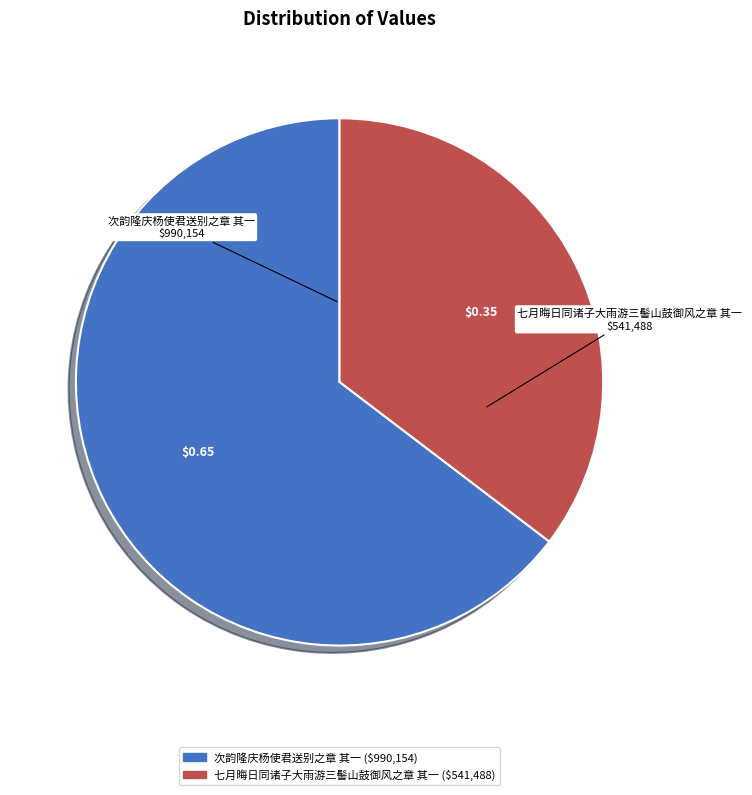

Rank the categories by value from lowest to highest.

七月晦日同诸子大雨游三髻山鼓御风之章 其一, 次韵隆庆杨使君送别之章 其一